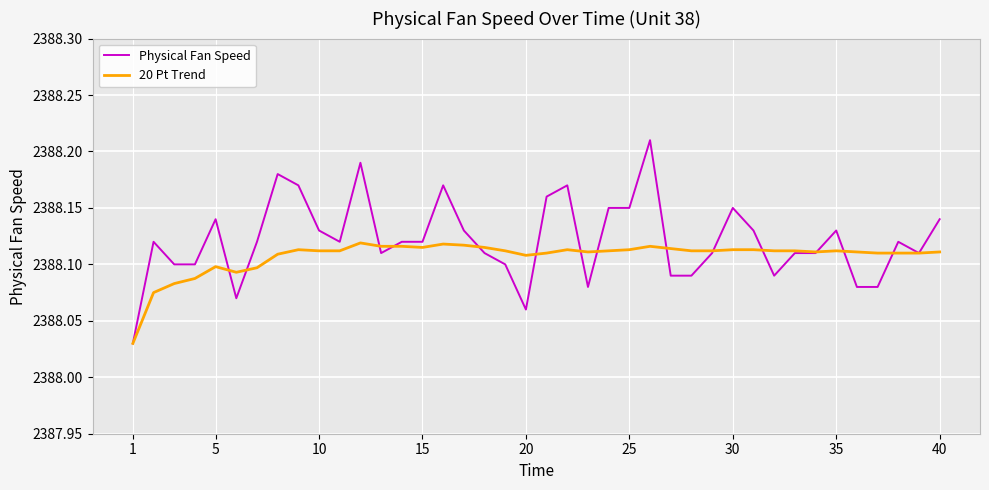

Which series has the largest total across all categories?

Physical Fan Speed